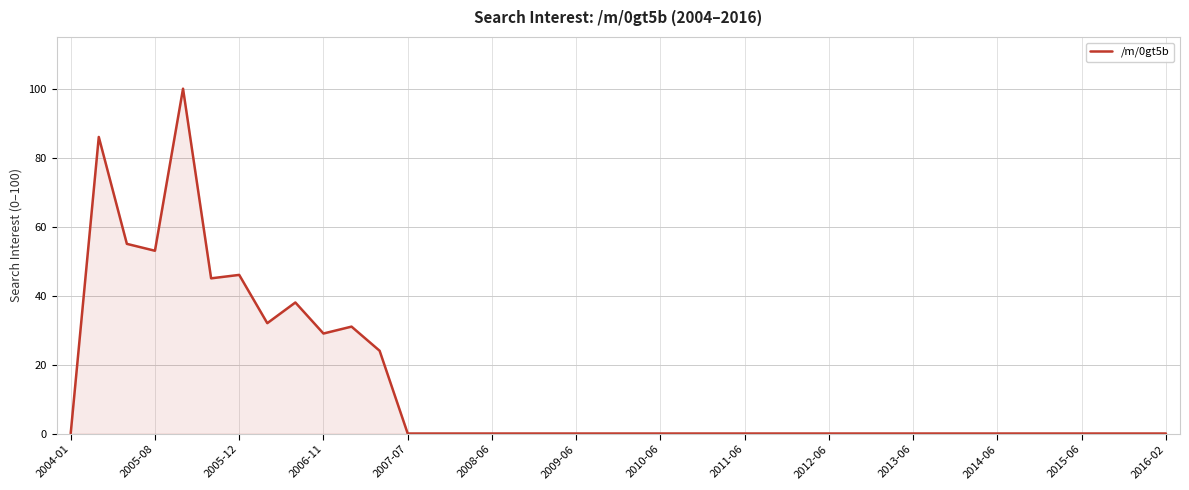

Reading left to right, transcribe all the data shown in this chart.

0	86	55	53	100	45	46	32	38	29	31	24	0	0	0	0	0	0	0	0	0	0	0	0	0	0	0	0	0	0	0	0	0	0	0	0	0	0	0	0